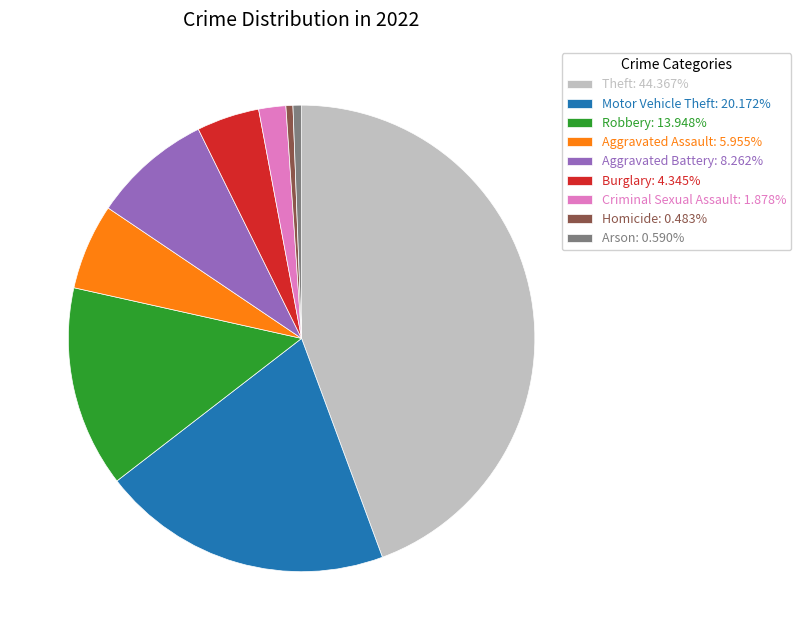

Is Arson: 0.590% the majority of the pie?

No